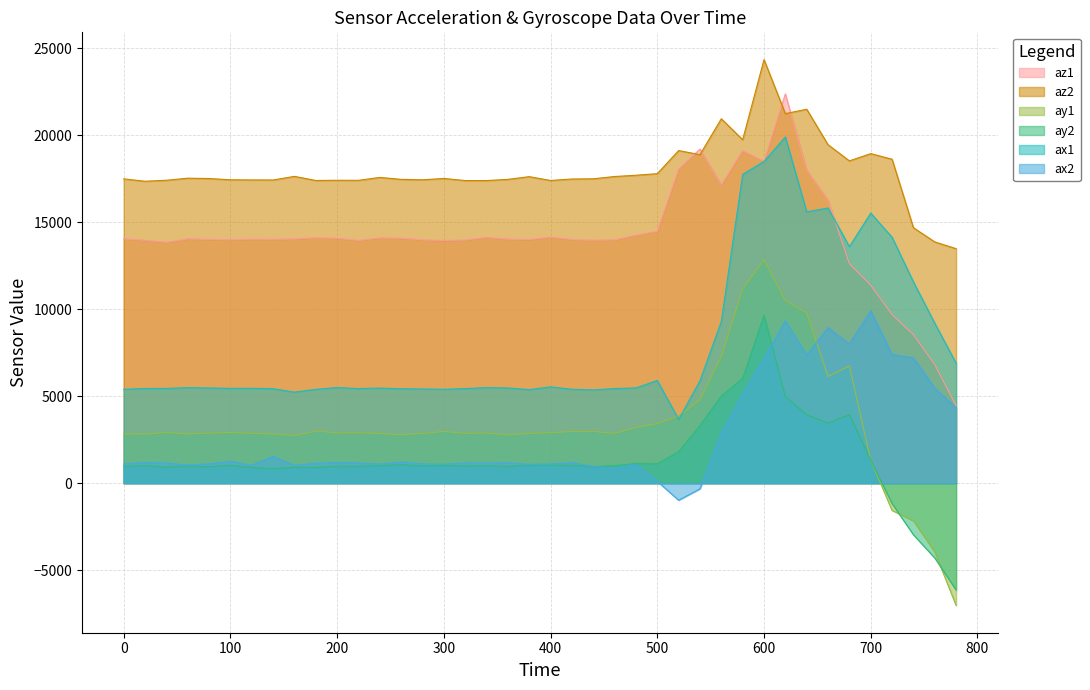

What is the maximum value for ax2?

9904